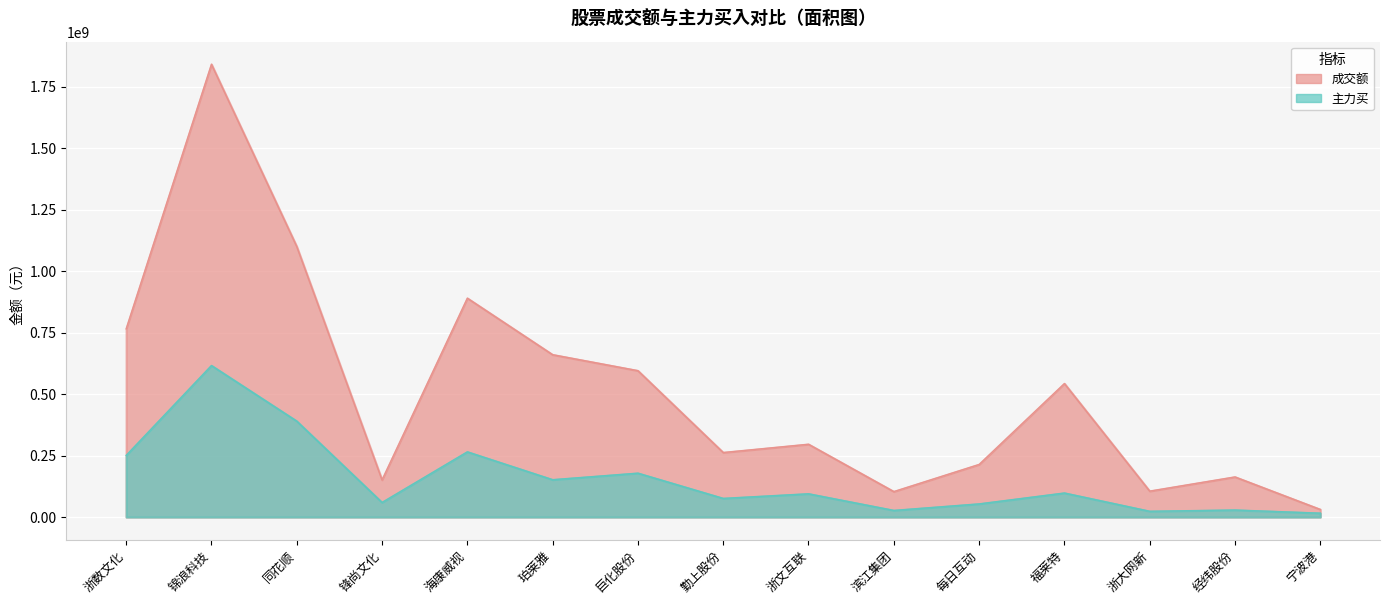

How many interior local peaks does the 主力买 series have?

6